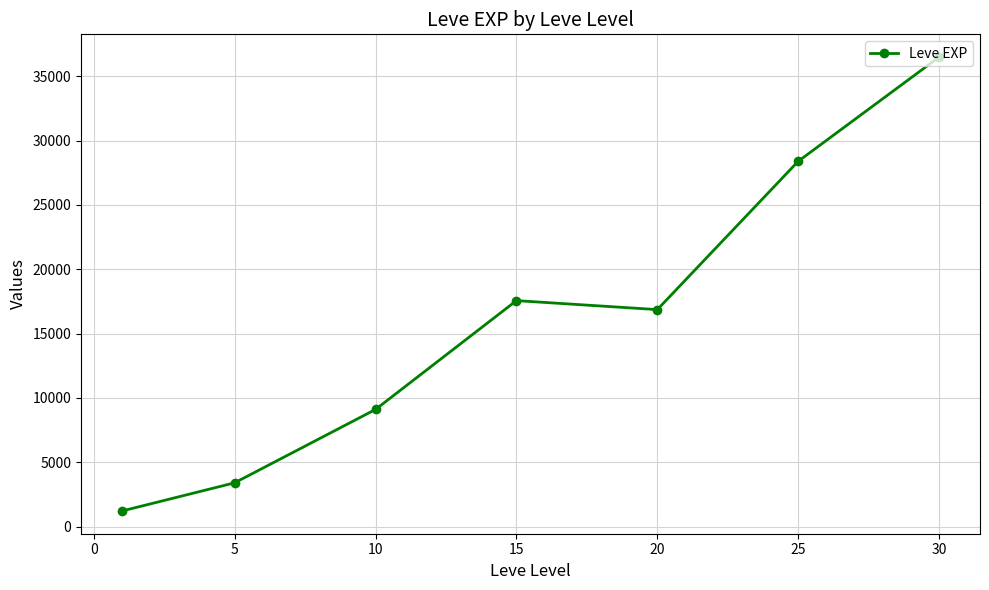

True or false: there are more than 2 points higher than both neighbors.

False